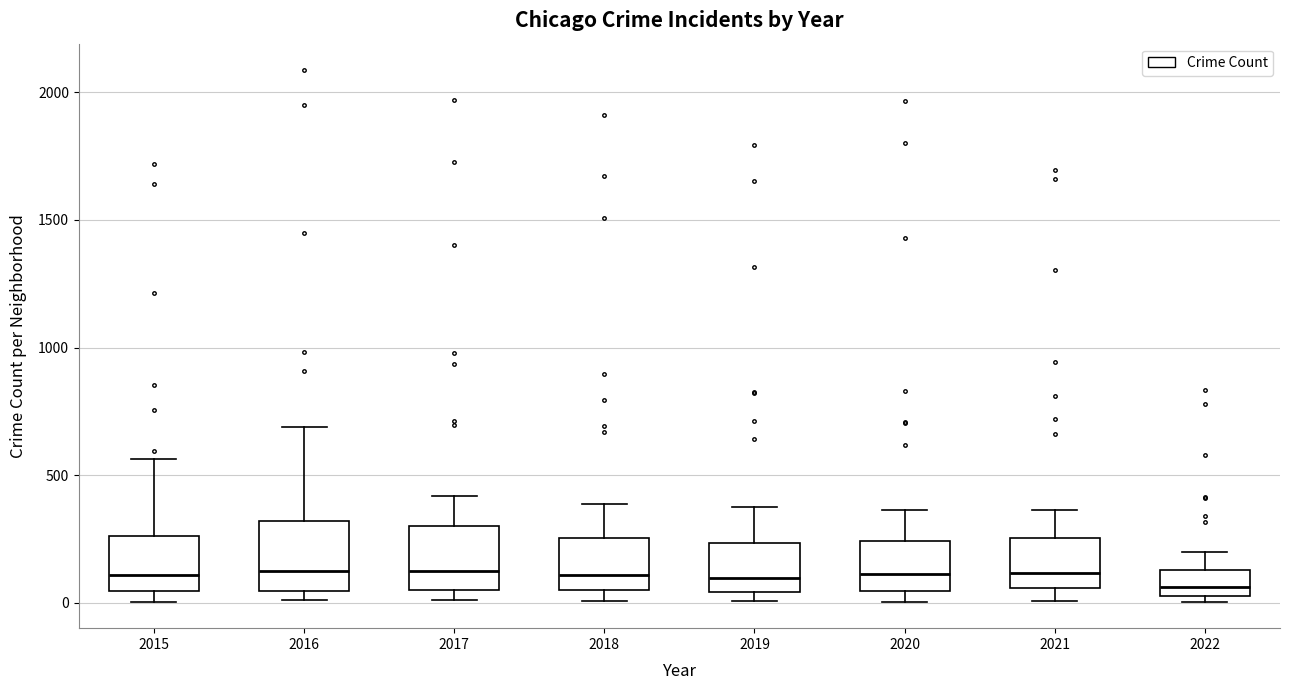

Where is the upper edge of the box at x = 2020 on the y-axis? The values are not printed on the chart, so give them approximately, as read against the axis.

250